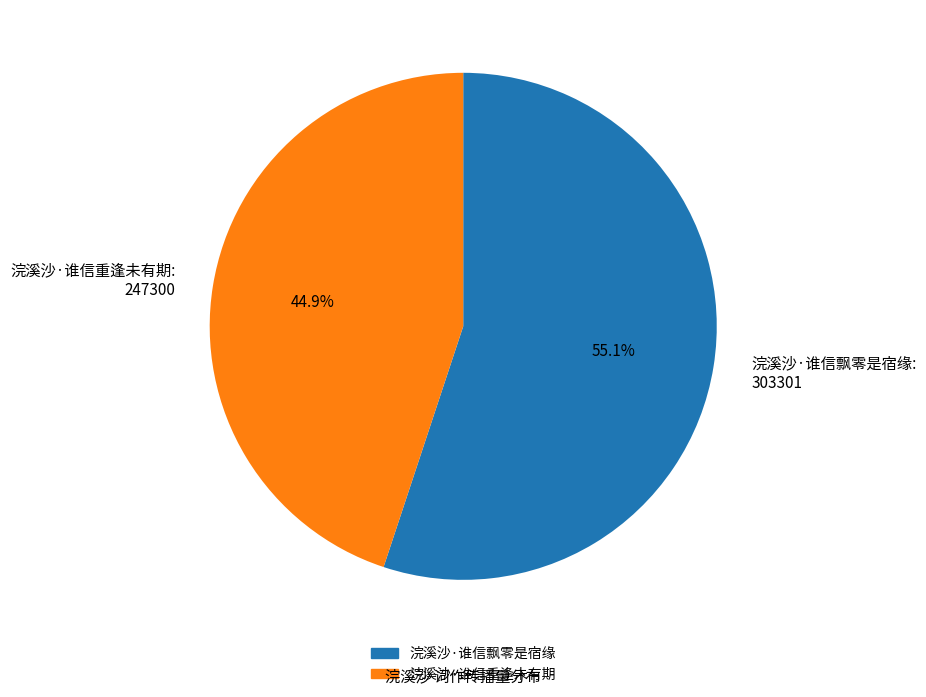

Which category has the biggest portion of the pie?

浣溪沙·谁信飘零是宿缘